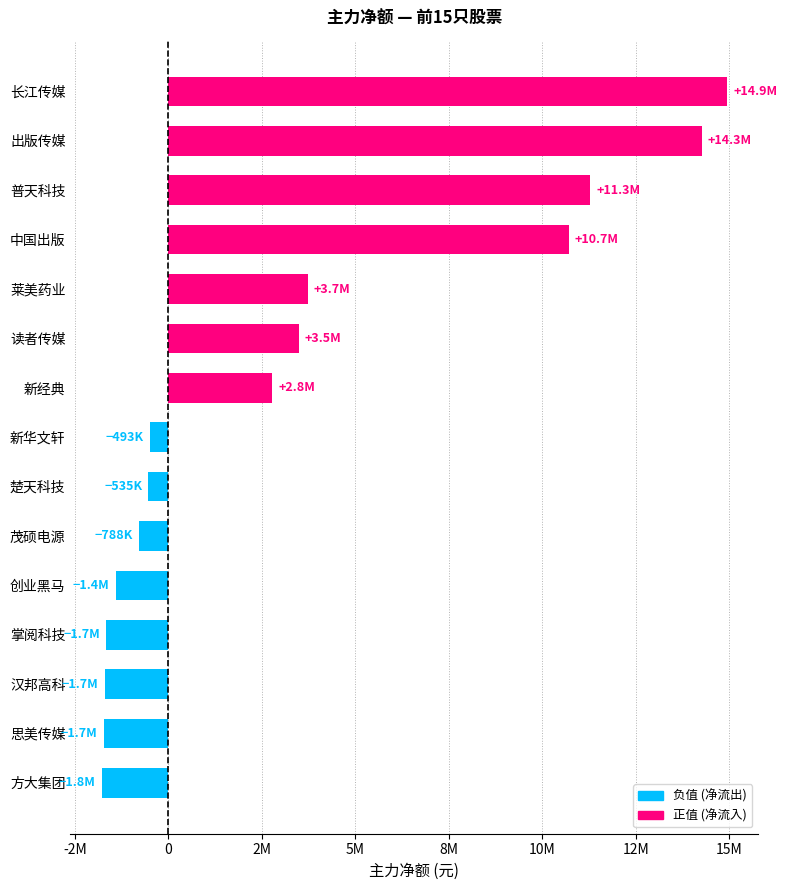

Does the chart contain any negative values?

Yes